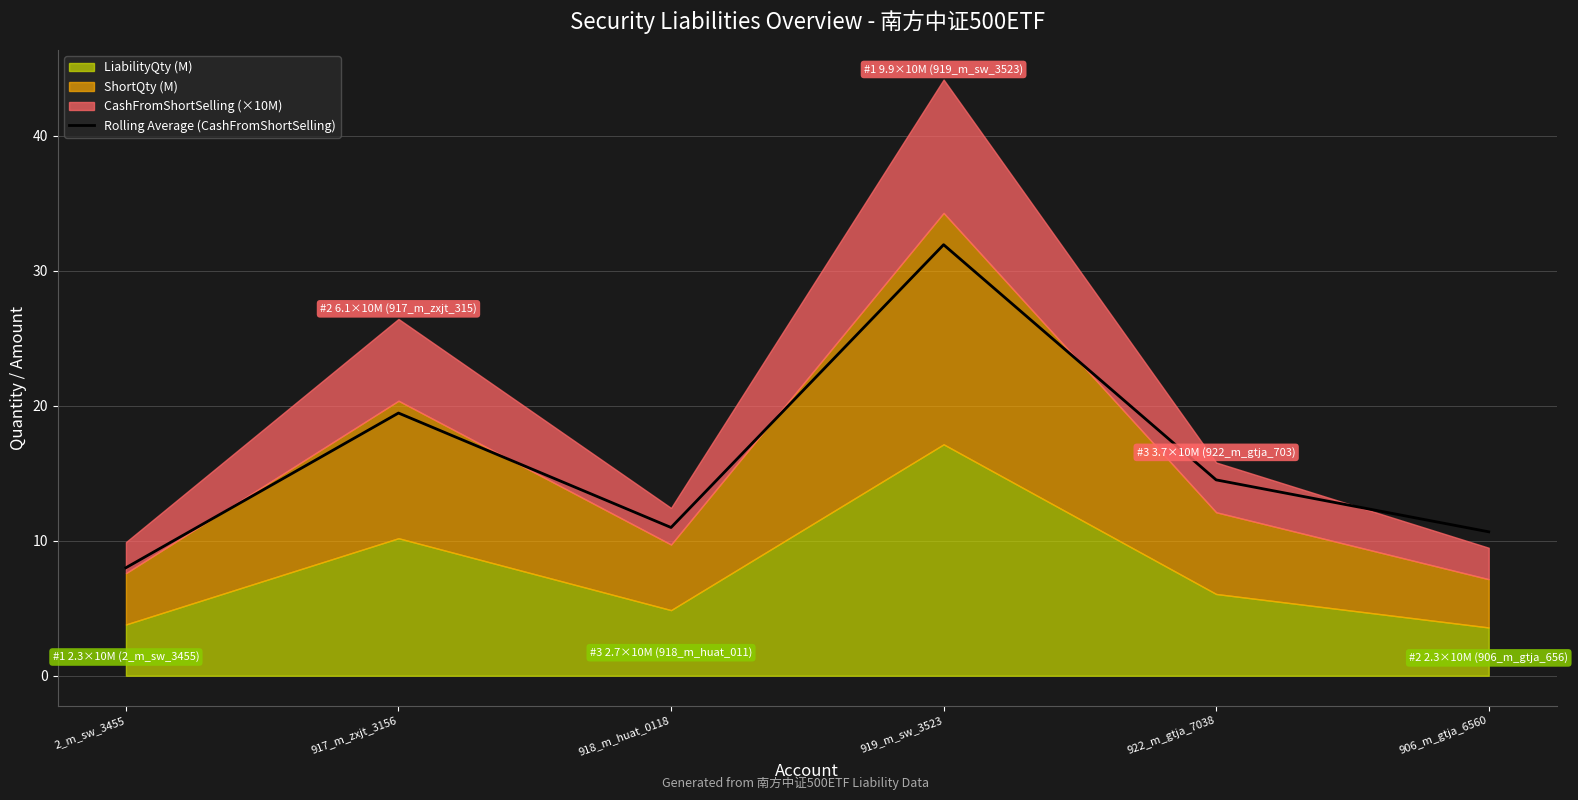

Read the value at 918_m_huat_0118.

11.0